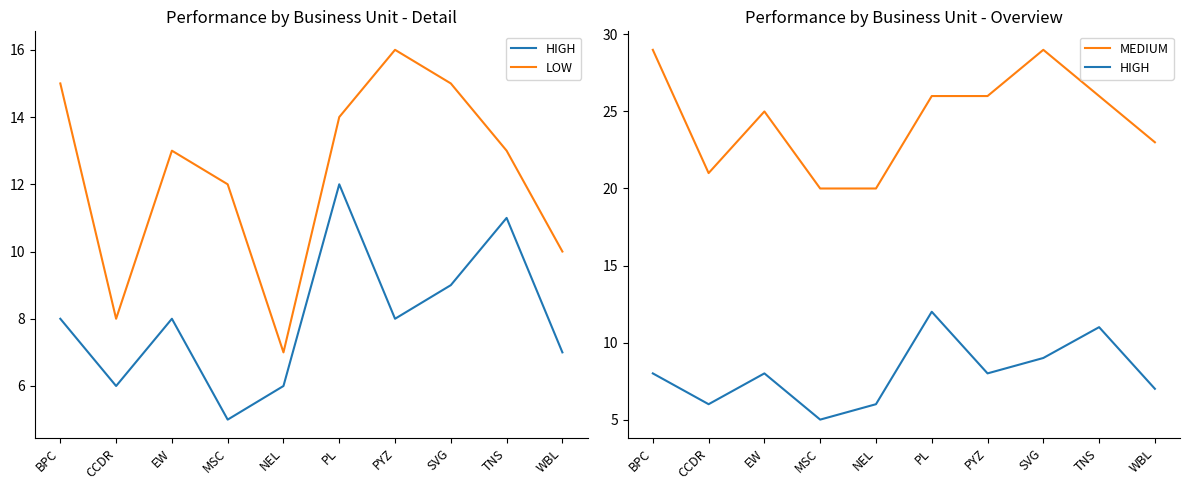

True or false: MEDIUM and HIGH intersect in this chart.

False